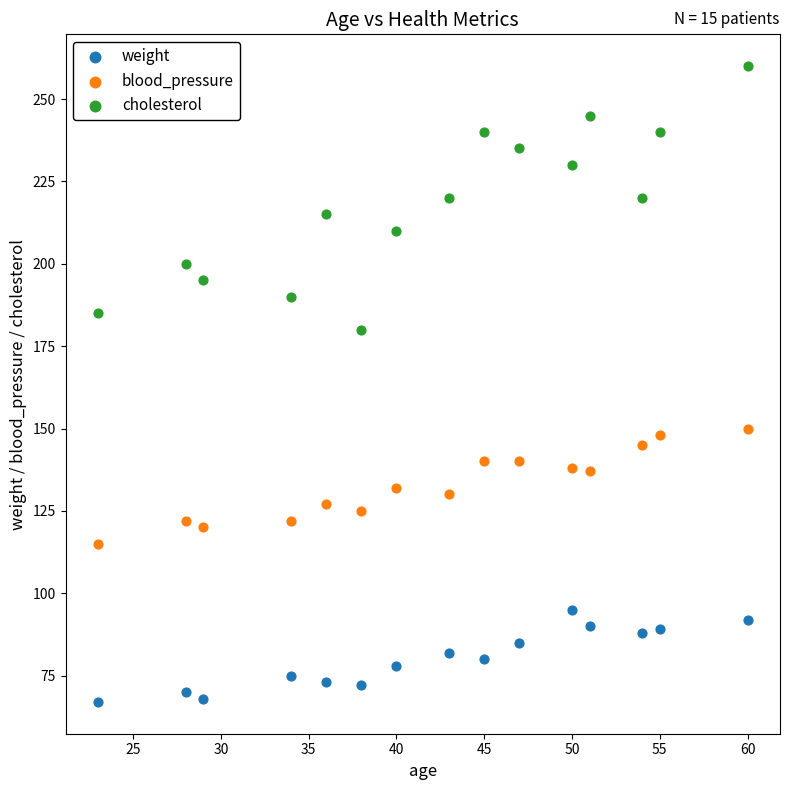

Which series contains the lowest Y value?

weight